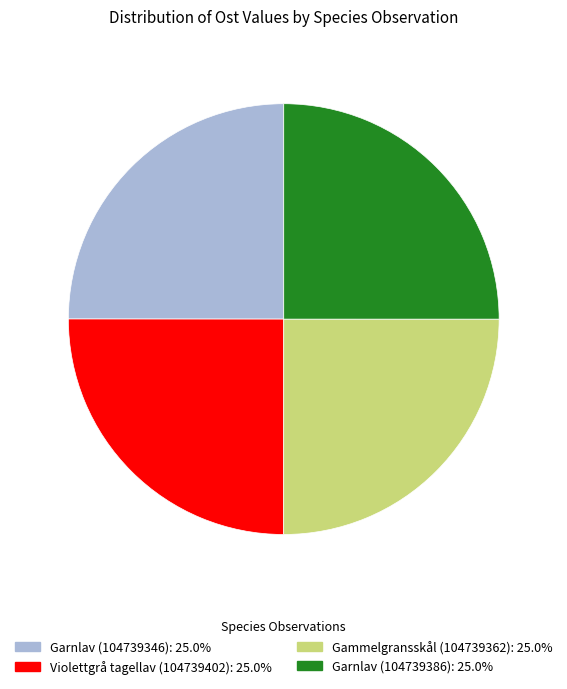

Approximately how many times larger is the value at Garnlav (104739386): 25.0% compared to Gammelgransskål (104739362): 25.0%?

1.0